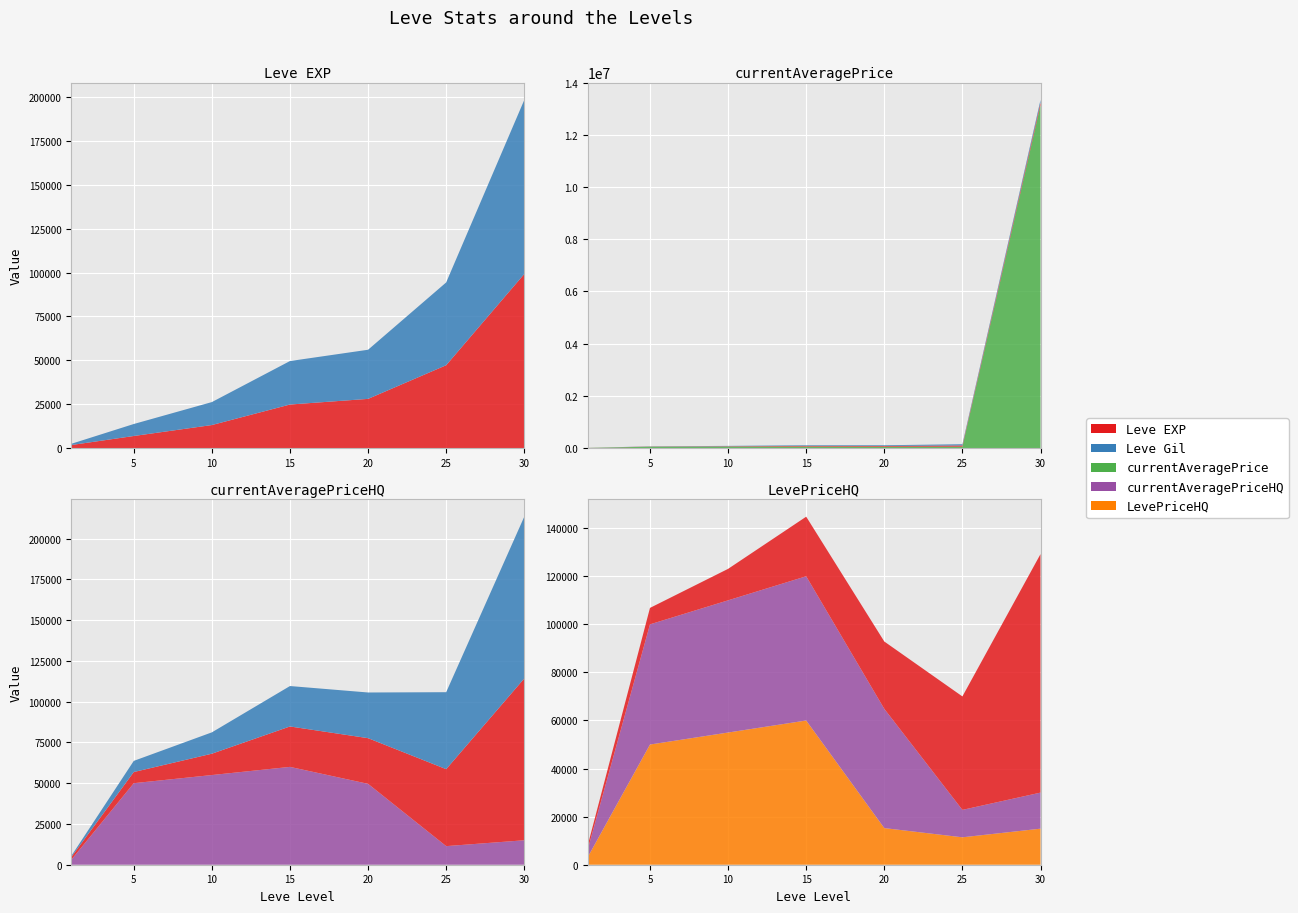

Reading left to right, transcribe all the data shown in this chart.

Leve EXP: 1=1690	5=6840	10=13090	15=24790	20=28010	25=47200	30=99220
Leve Gil: 1=690	5=6840	10=13090	15=24790	20=28010	25=47200	30=99220
currentAveragePrice: 1=3307	5=50000	10=54995	15=55000	20=49604	25=50000	30=13136495
currentAveragePriceHQ: 1=3000	5=50000	10=54995	15=60000	20=49604	25=11406	30=15000
LevePriceHQ: 1=3000	5=50000	10=54995	15=60000	20=15242	25=11406	30=15000